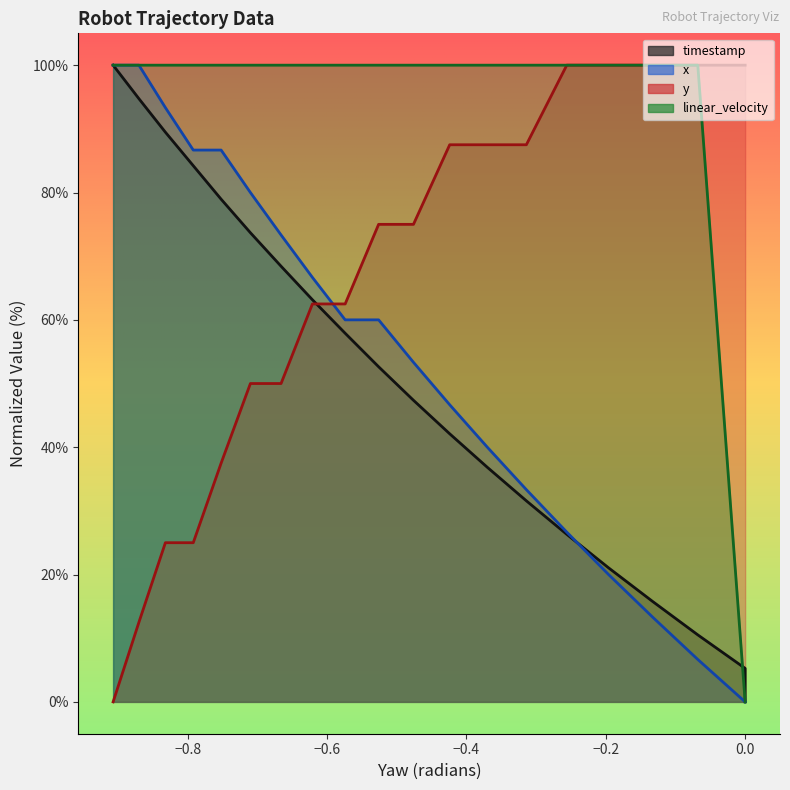

Where do x and timestamp first cross each other?

−0.2 and 0.0